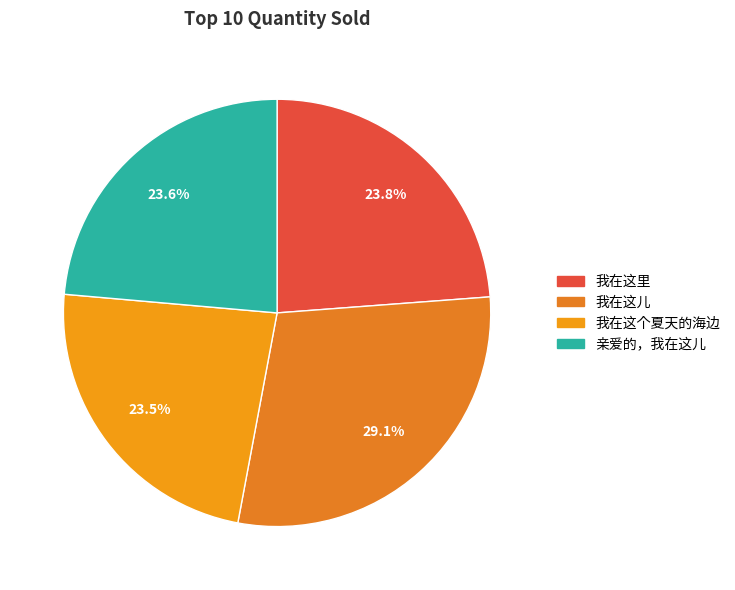

Is it true that 我在这里 is 24% of the pie?

True